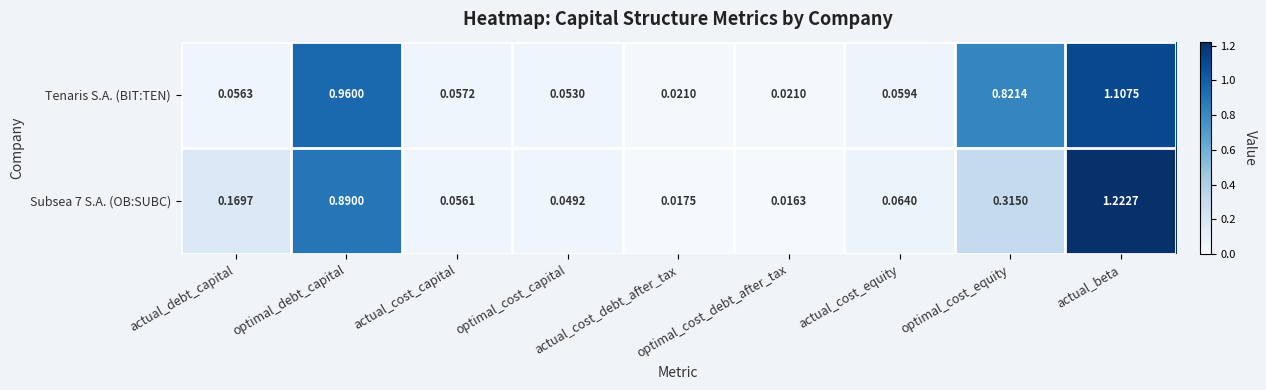

Which label corresponds to the largest value in the chart?

actual_beta